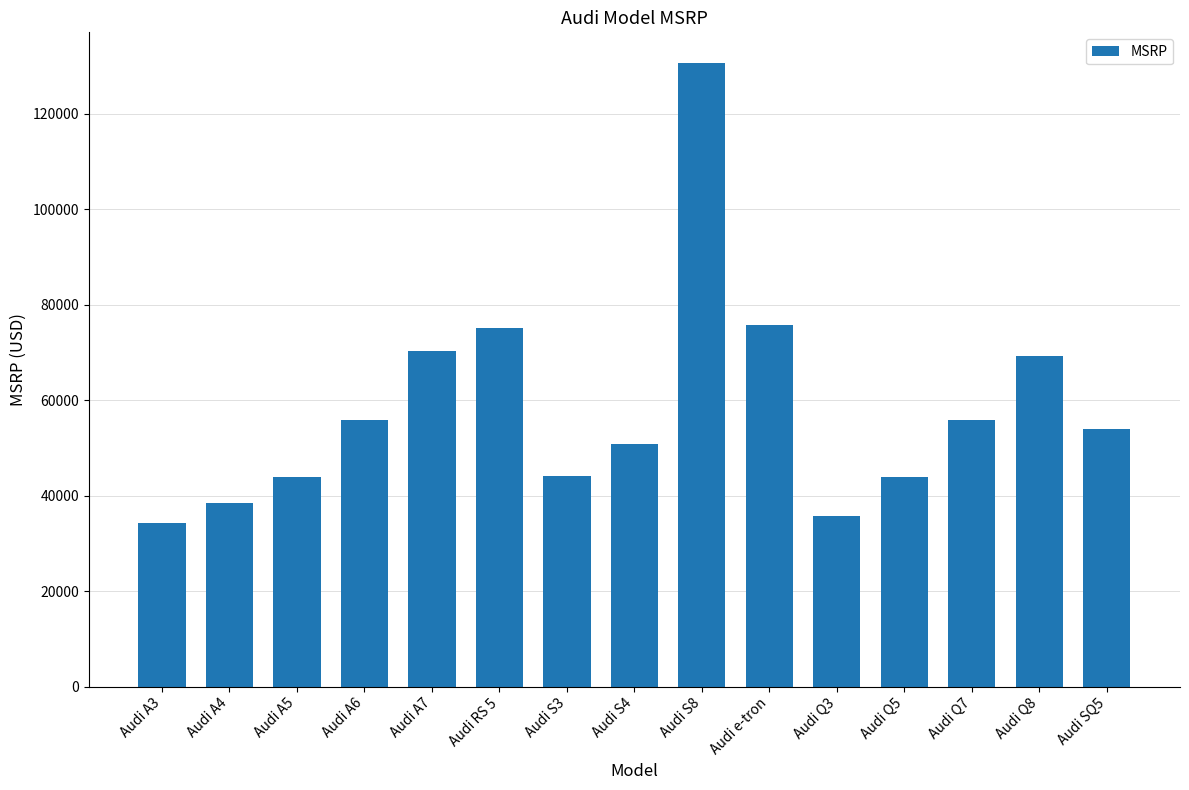

True or false: the data shows 106479 at Audi e-tron.

False